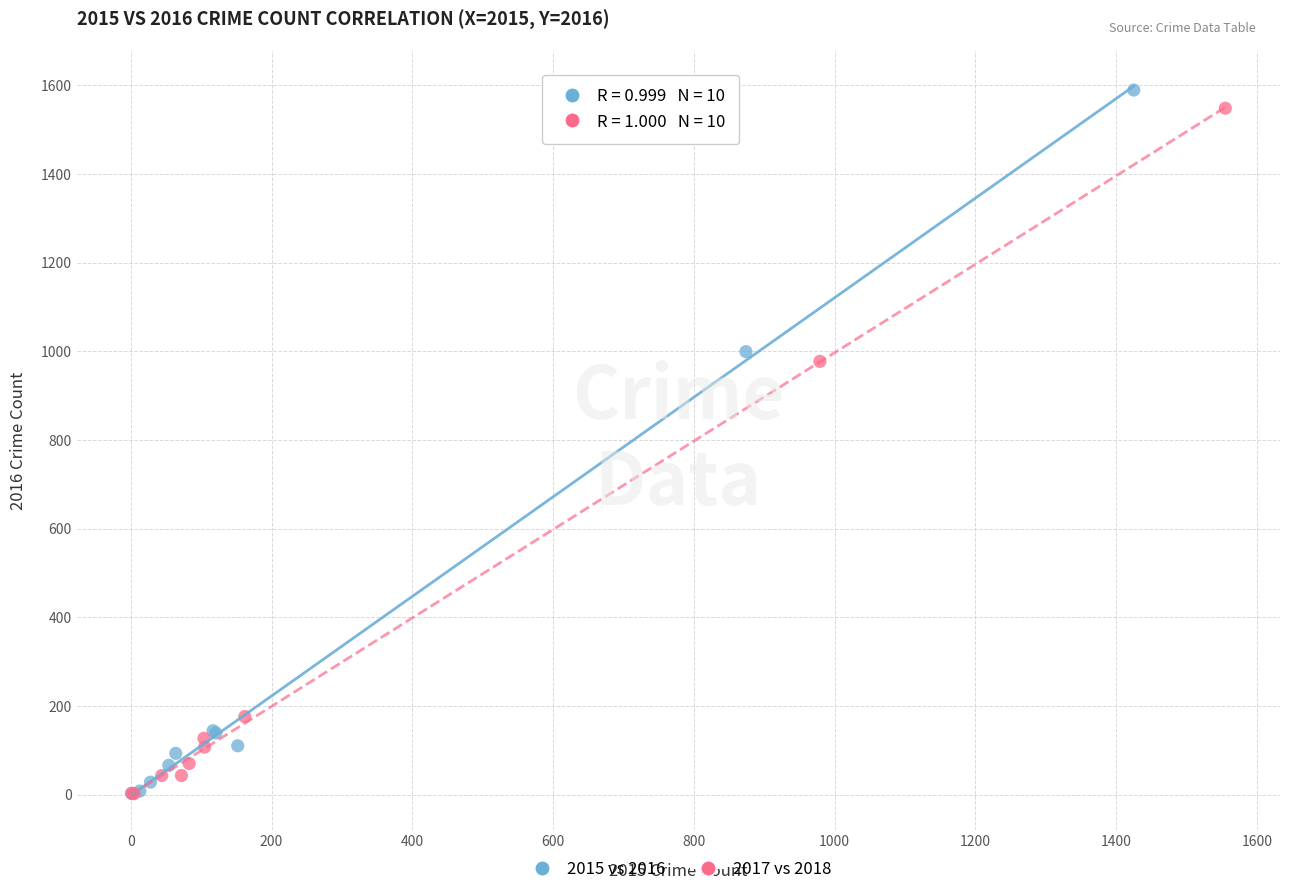

What are all the series names shown in the legend?

2015 vs 2016, 2017 vs 2018